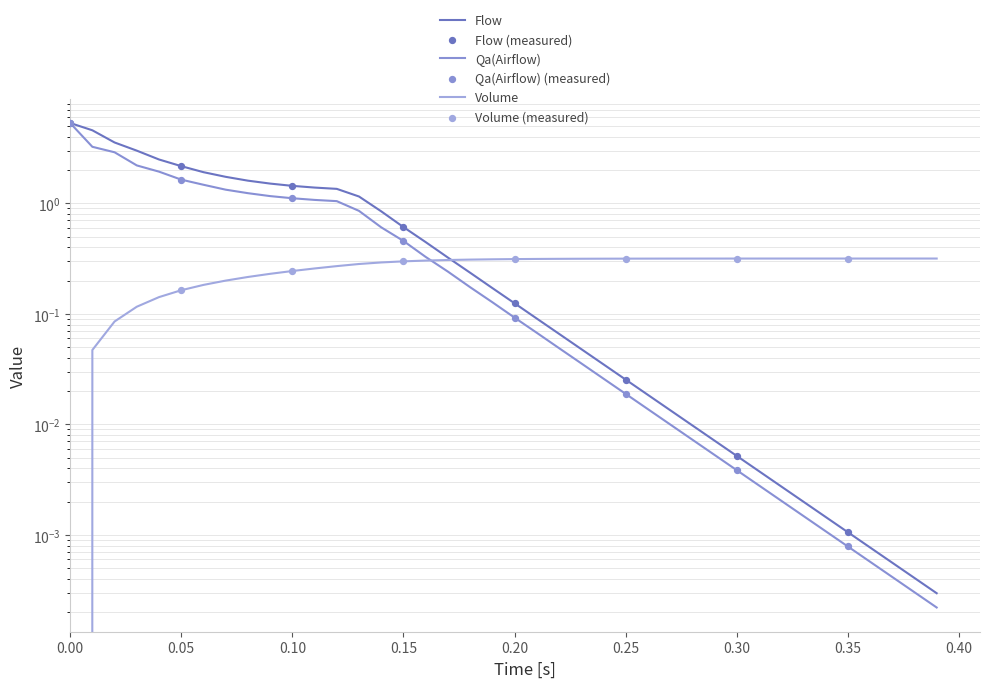

Which series contains the highest Y value?

Flow